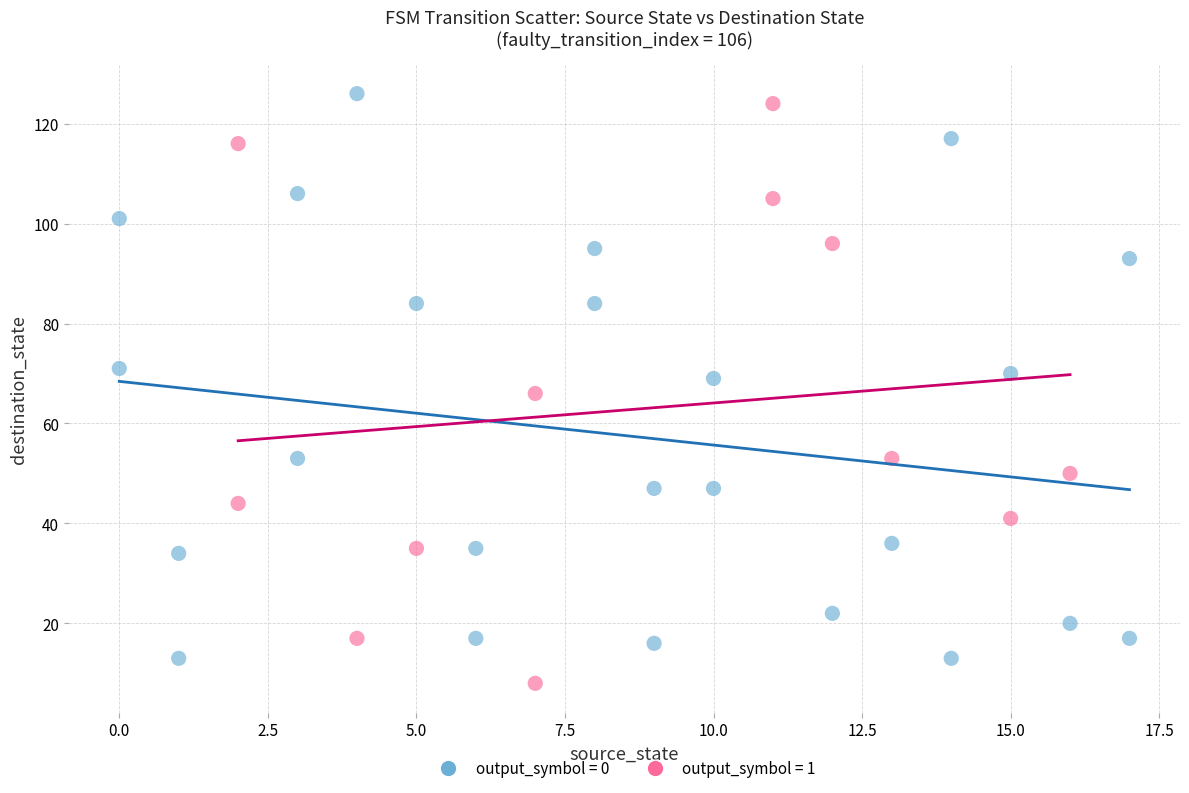

What are all the series names shown in the legend?

output_symbol = 0, output_symbol = 1